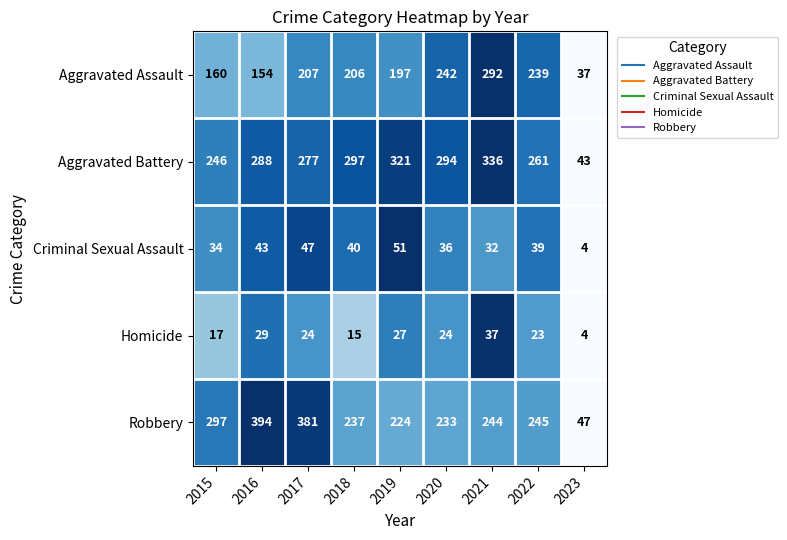

Which series has the largest range (max minus min)?

Robbery